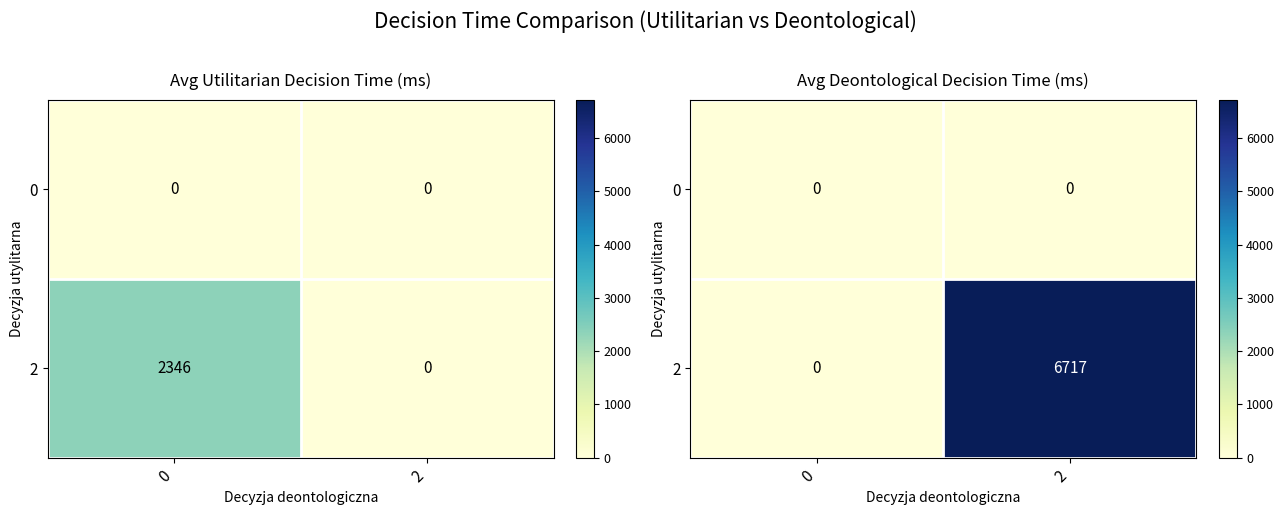

What is the difference between the 2 values at 0 and 2?

6717